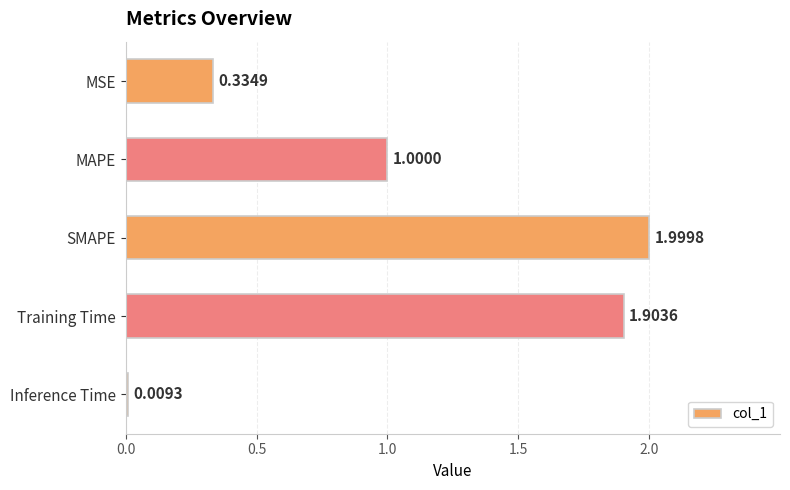

How many bars are there in total?

5